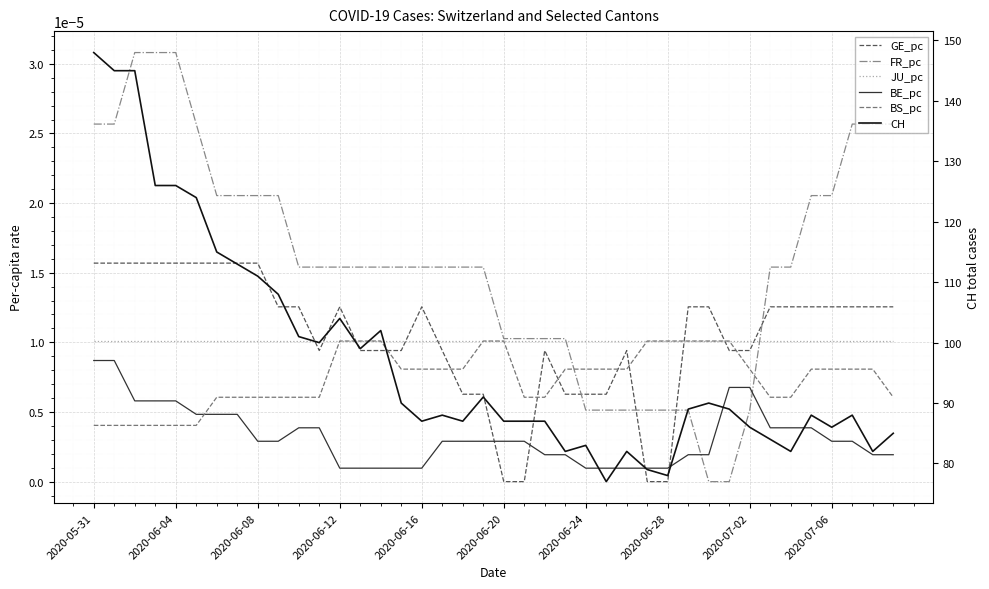

True or false: JU_pc has more than 2 interior local peaks.

False